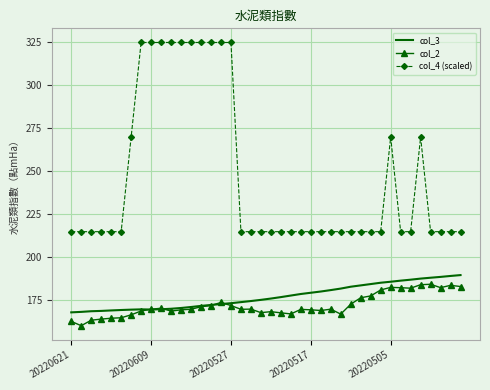

Which series has the largest total across all categories?

col_4 (scaled)